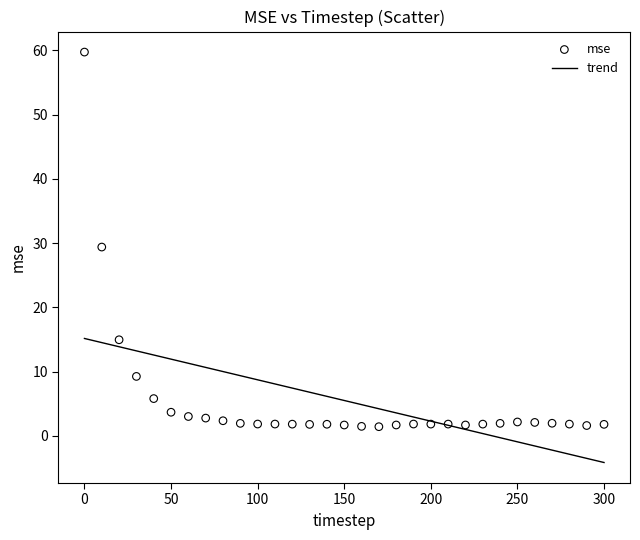

What is the range of Y values (max minus min)?

58.3